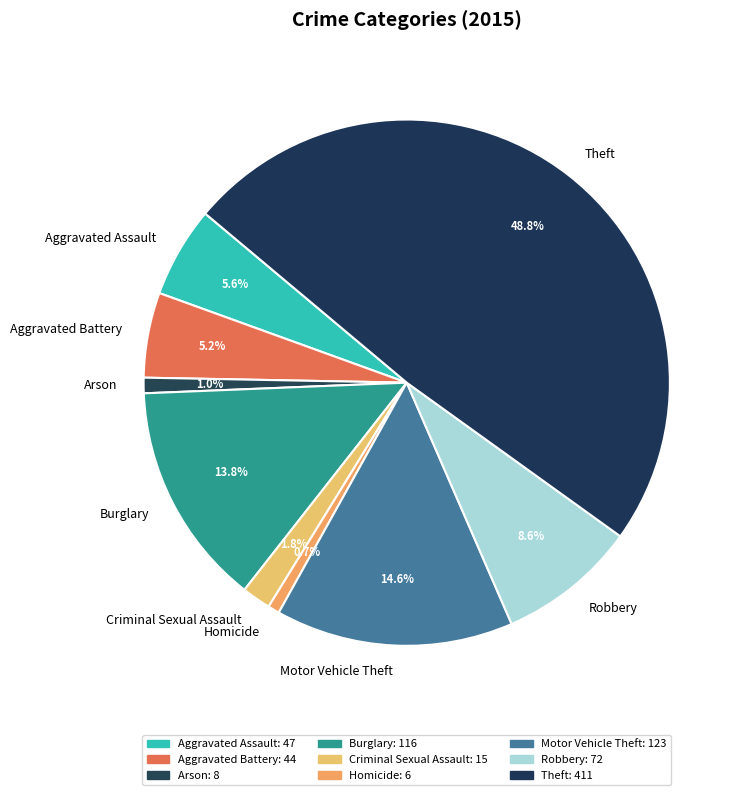

To the nearest percent, what percentage of the pie is Arson?

1%